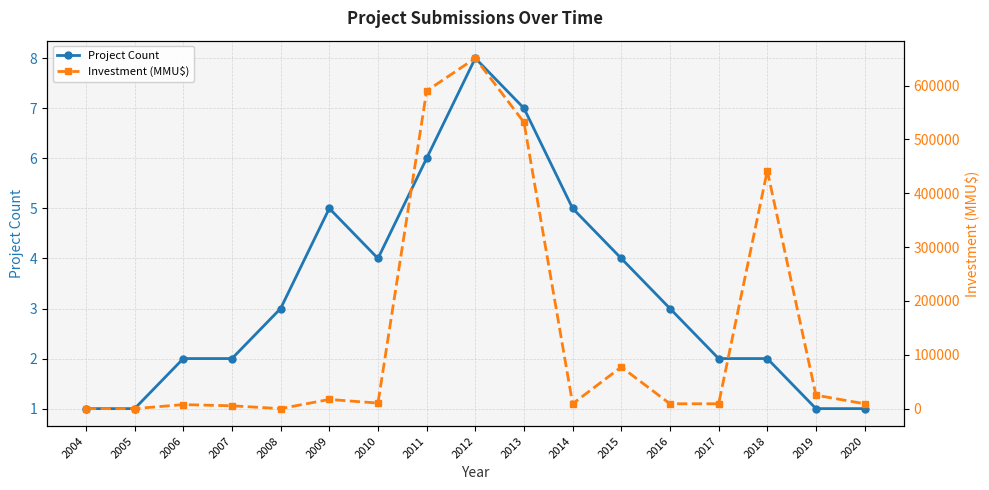

What is the maximum value for Investment (MMU$)?

650870